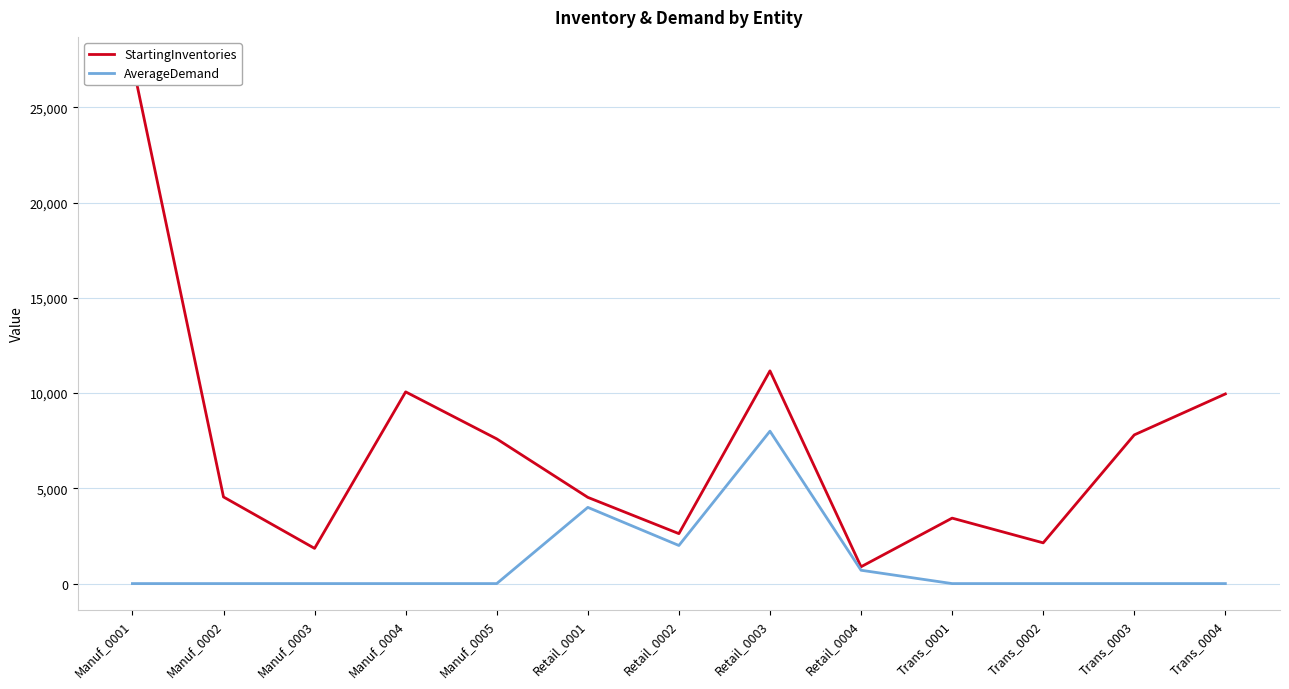

How many values in the StartingInventories series exceed 4547?

6